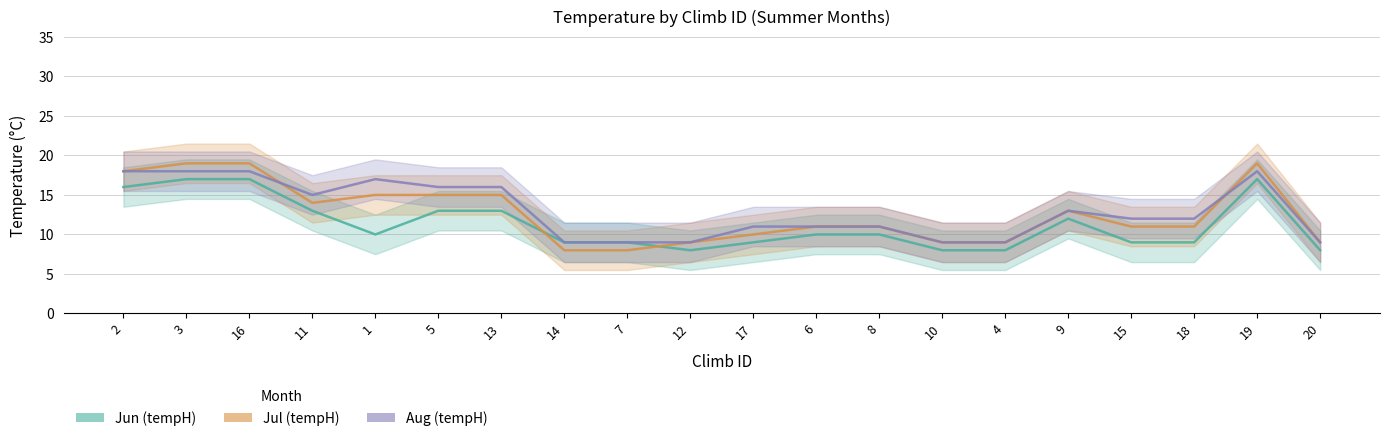

What position from the right is 17?

10